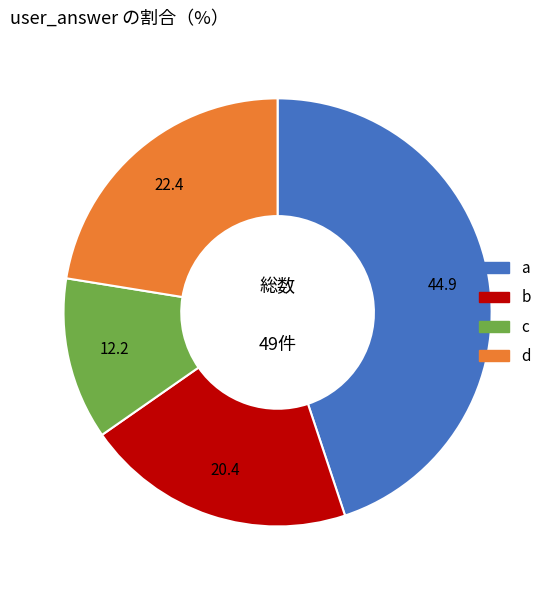

The d slice represents 22% of the pie. True or false?

True